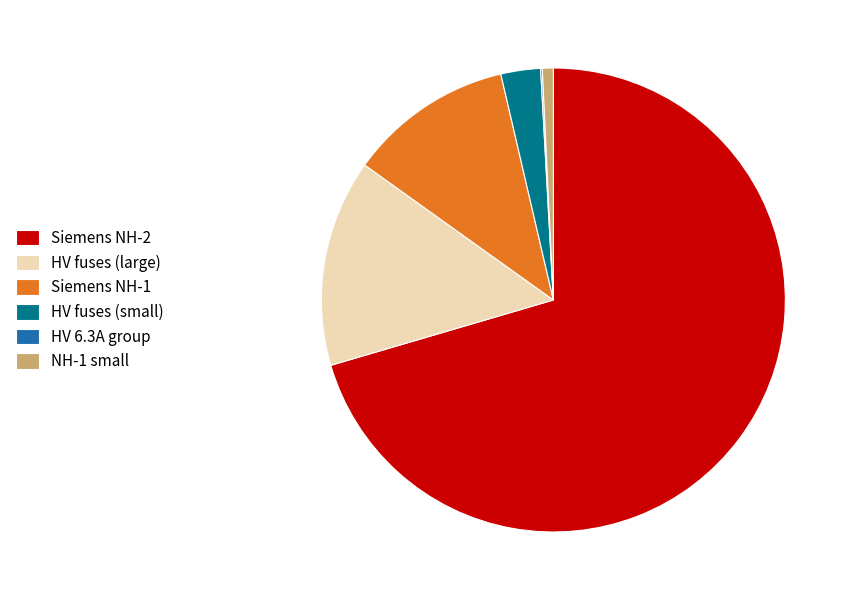

Does any single category account for the majority?

Yes